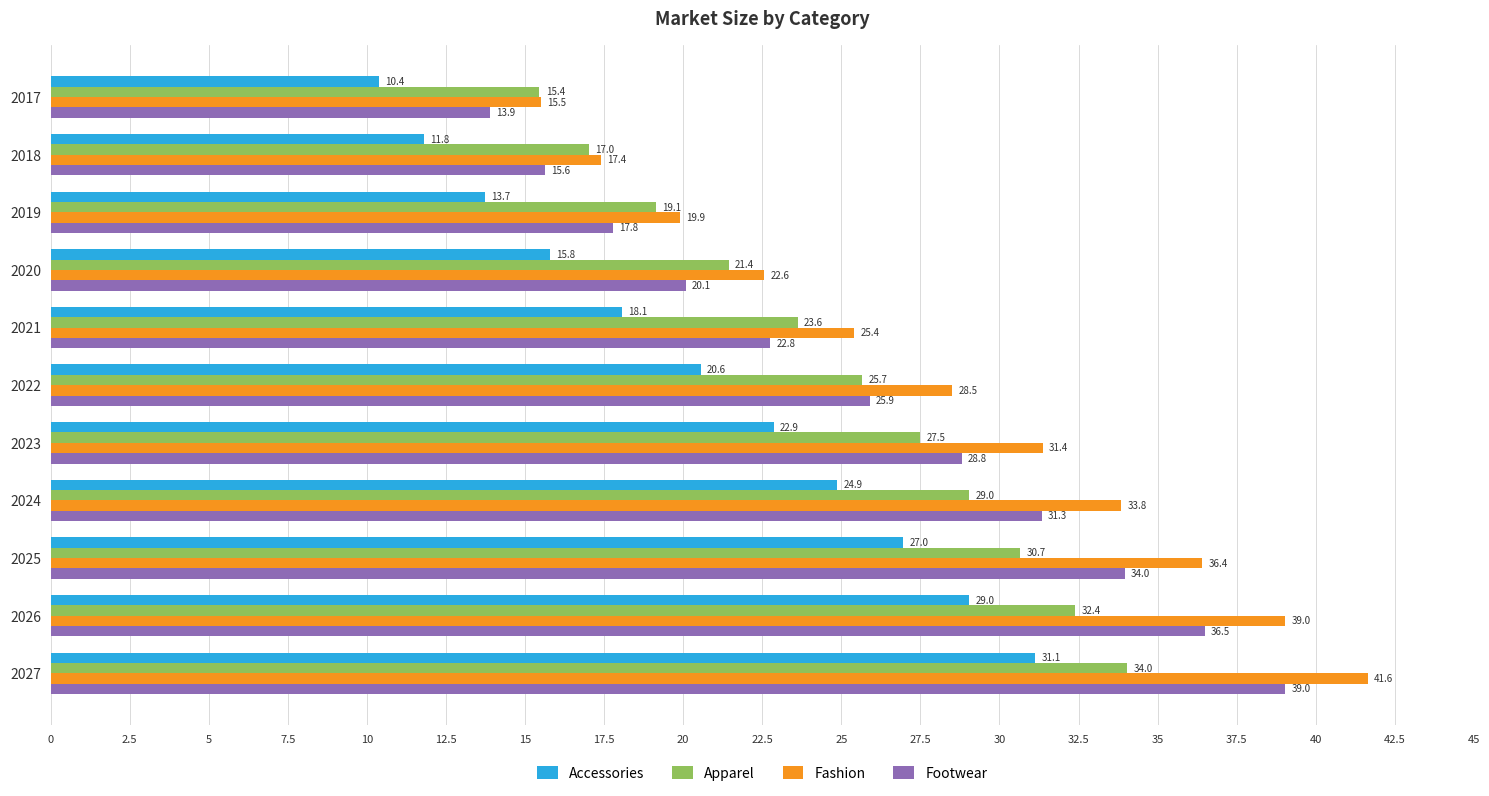

What is the greatest value displayed?

41.6